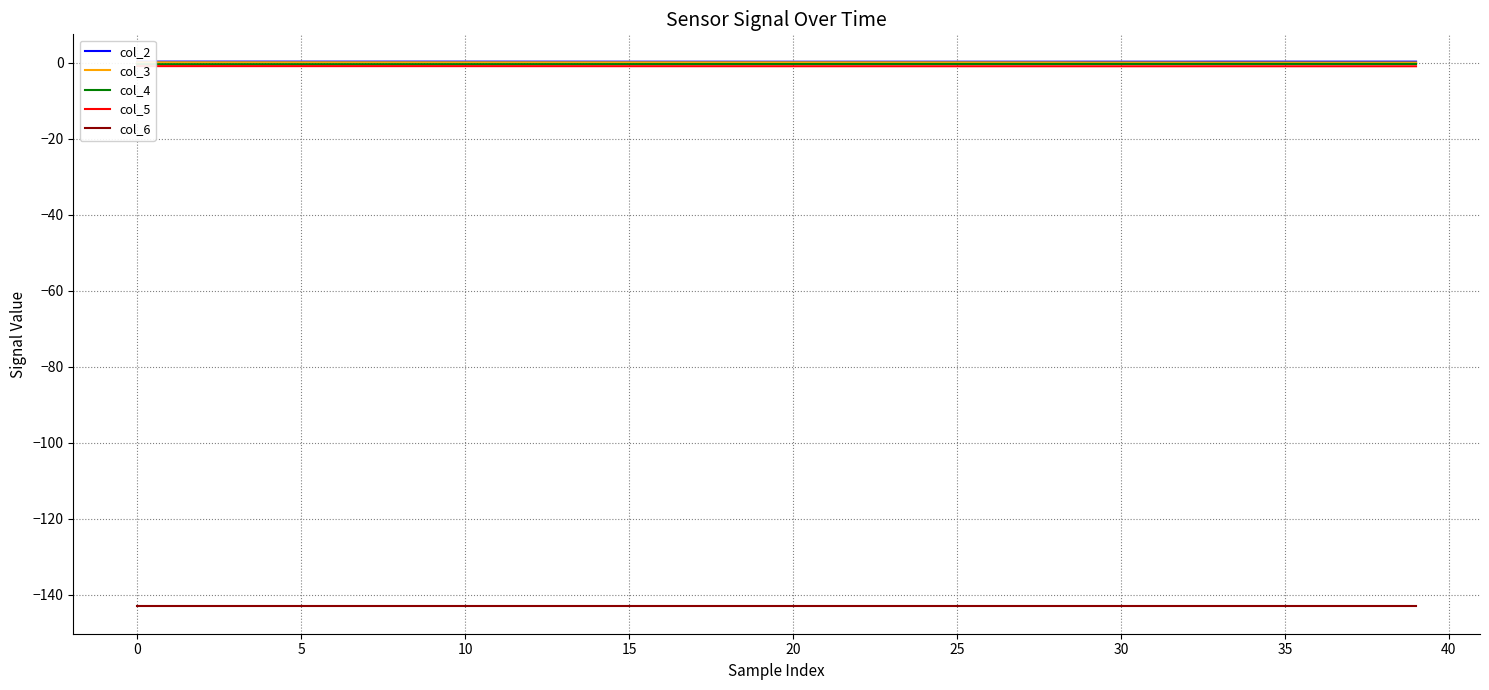

Is it true that col_6 equals -67.6 at 18?

False